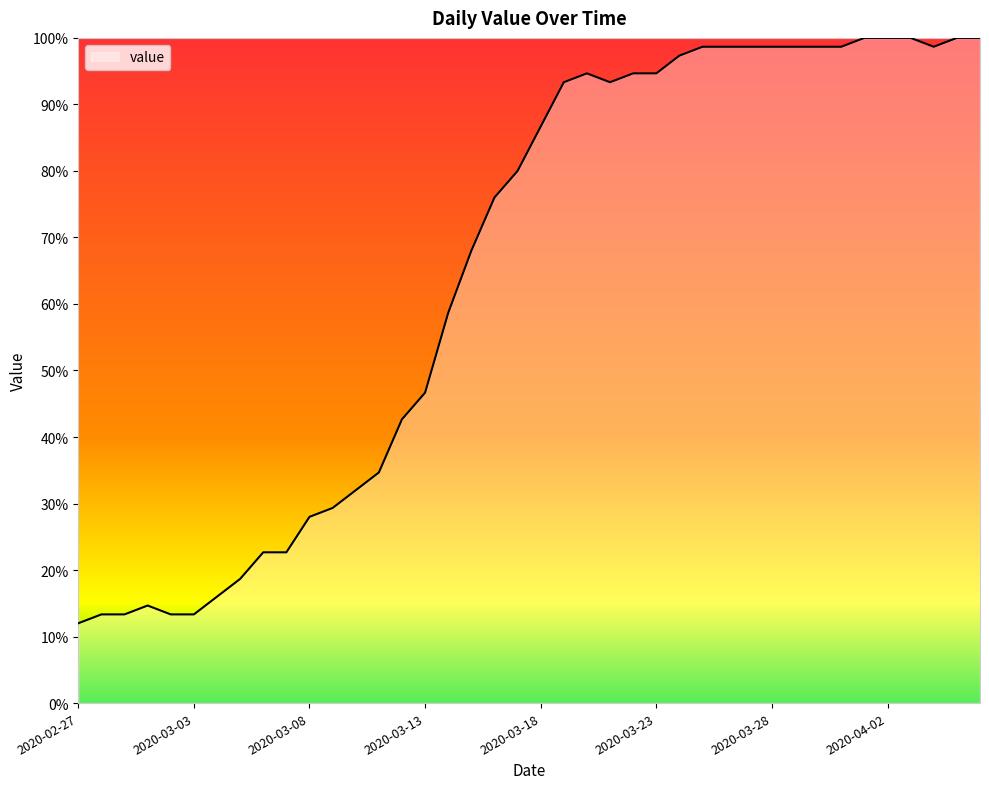

What is the smallest value displayed?

12.0